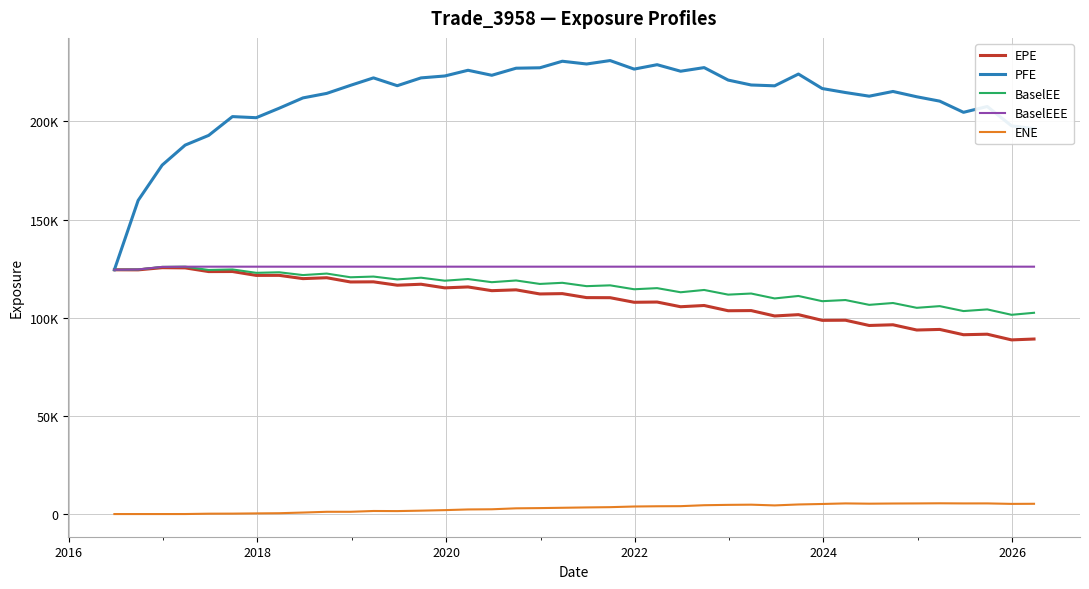

True or false: BaselEE has more than 2 points higher than both neighbors.

True